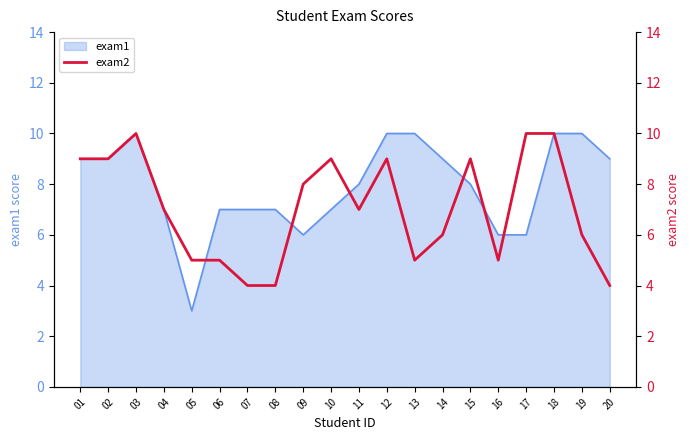

The chart shows a value of 4 at 15. True or false?

False